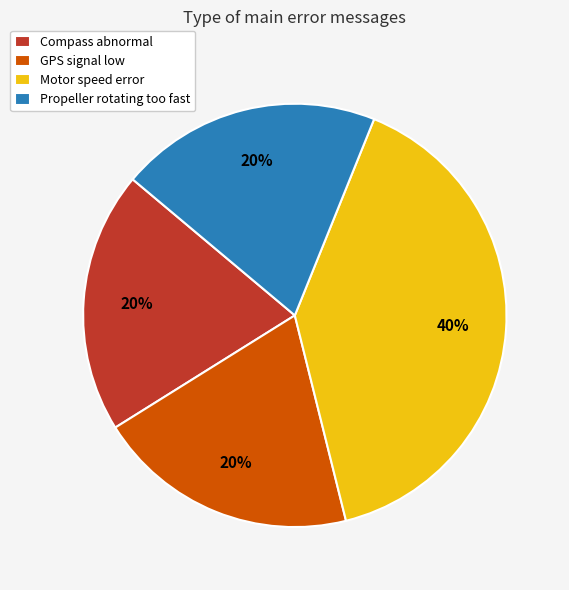

To the nearest percent, what percentage of the pie is Motor speed error?

40%